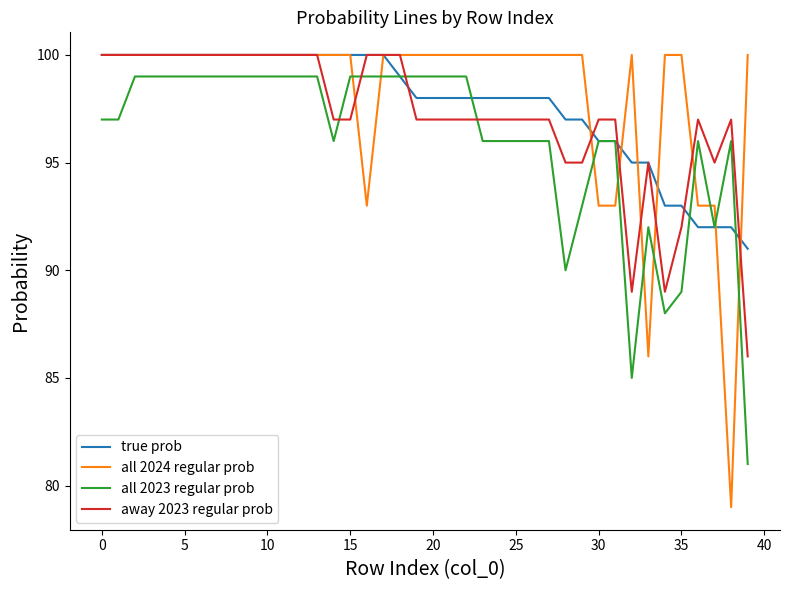

What is the lowest value of the away 2023 regular prob series?

86